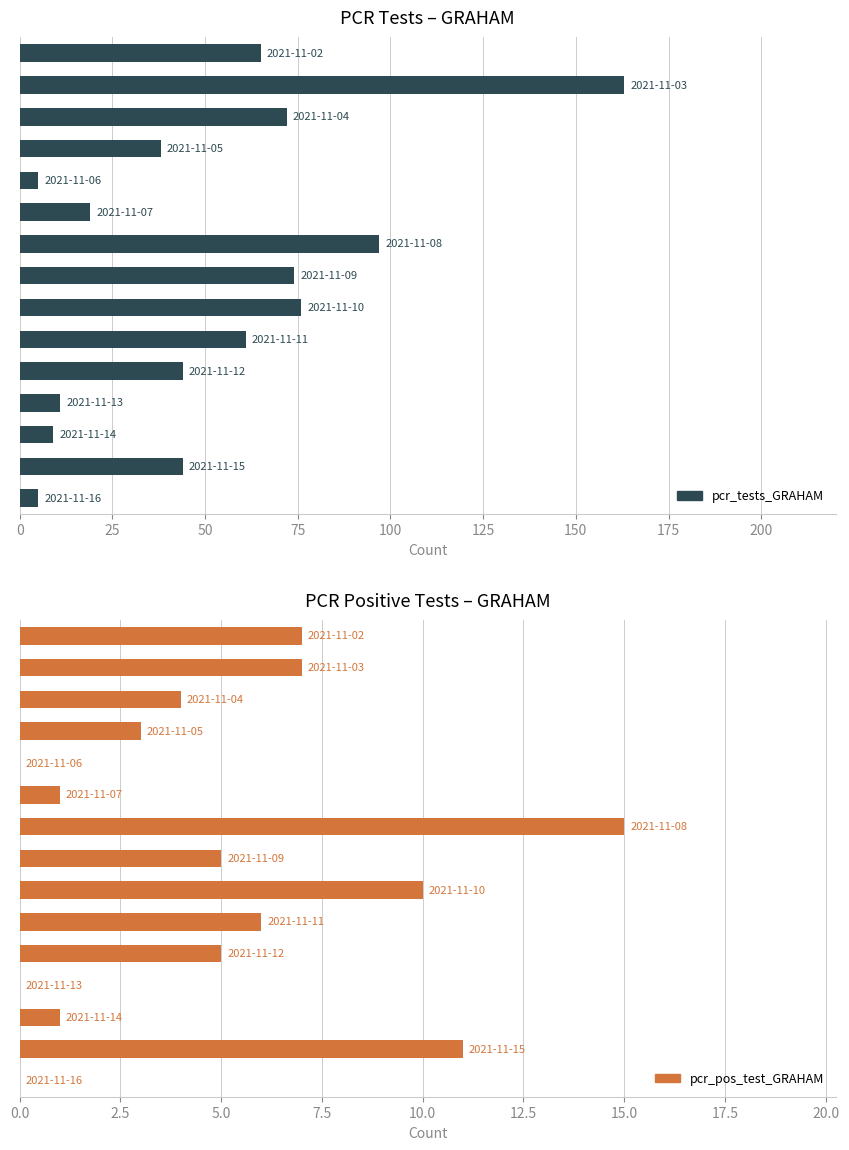

Is the value of pcr_pos_test_GRAHAM at 0 greater than the value of pcr_tests_GRAHAM at 75?

No